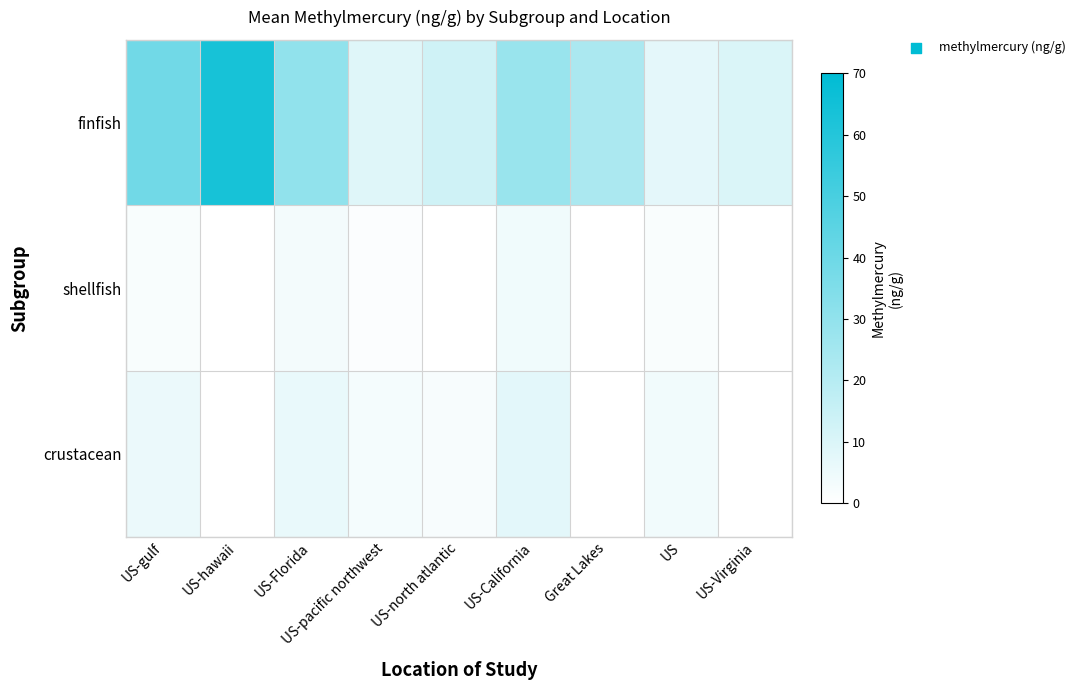

How many categories are shown in the chart?

9